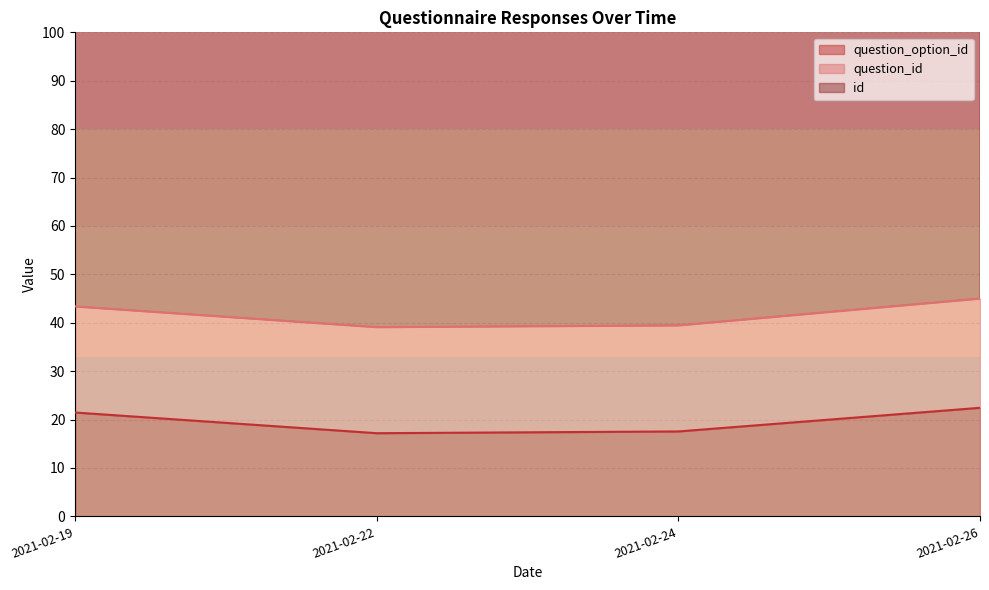

Which series has the widest spread of values?

id